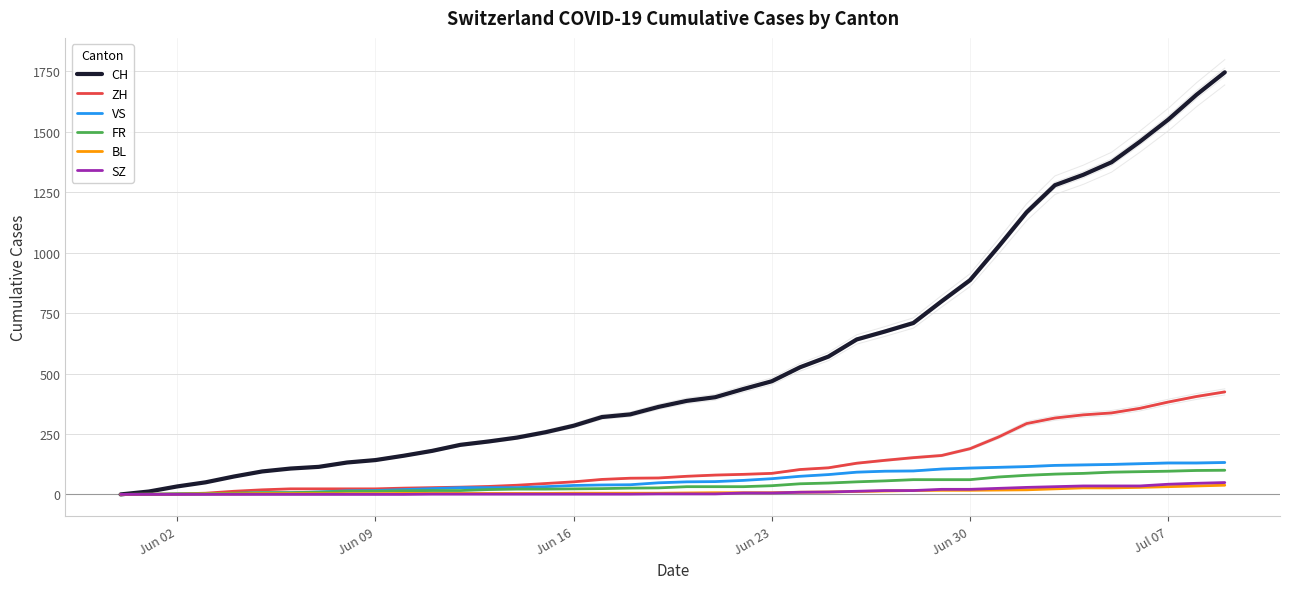

Which series has the largest range (max minus min)?

CH